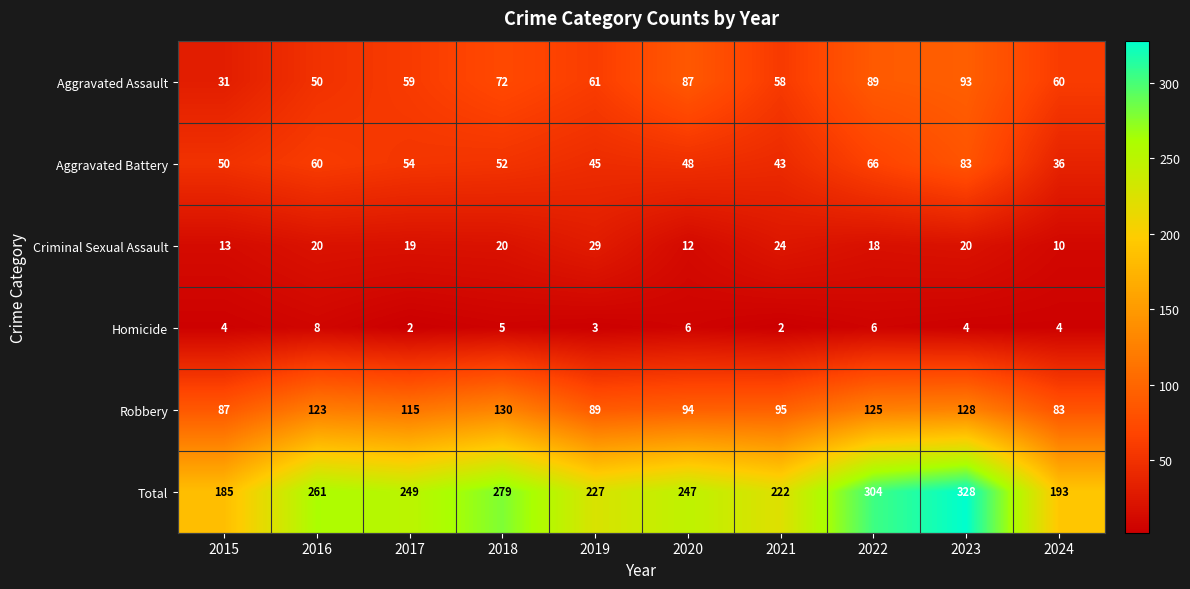

At how many categories does at least one series exceed 260?

4